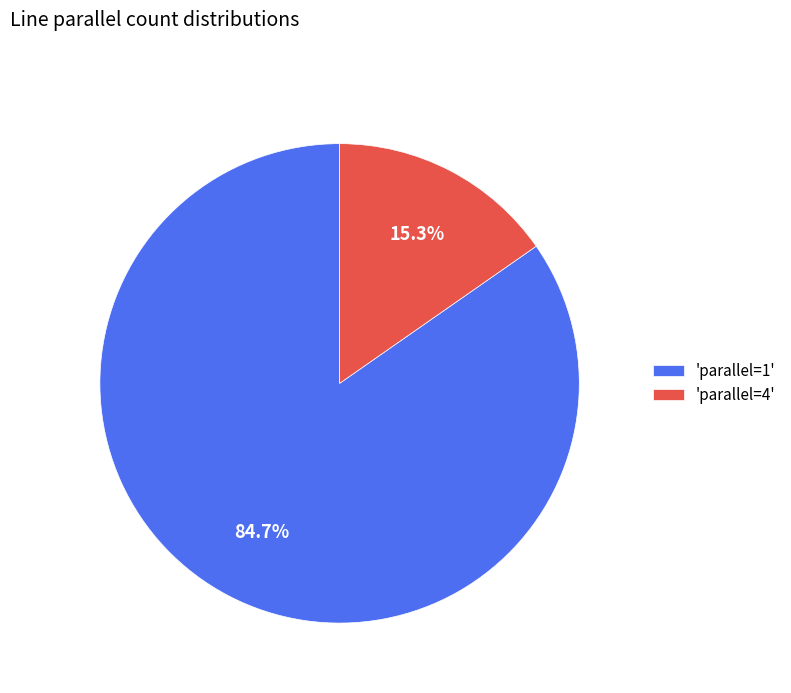

How many slices are in this pie chart?

2